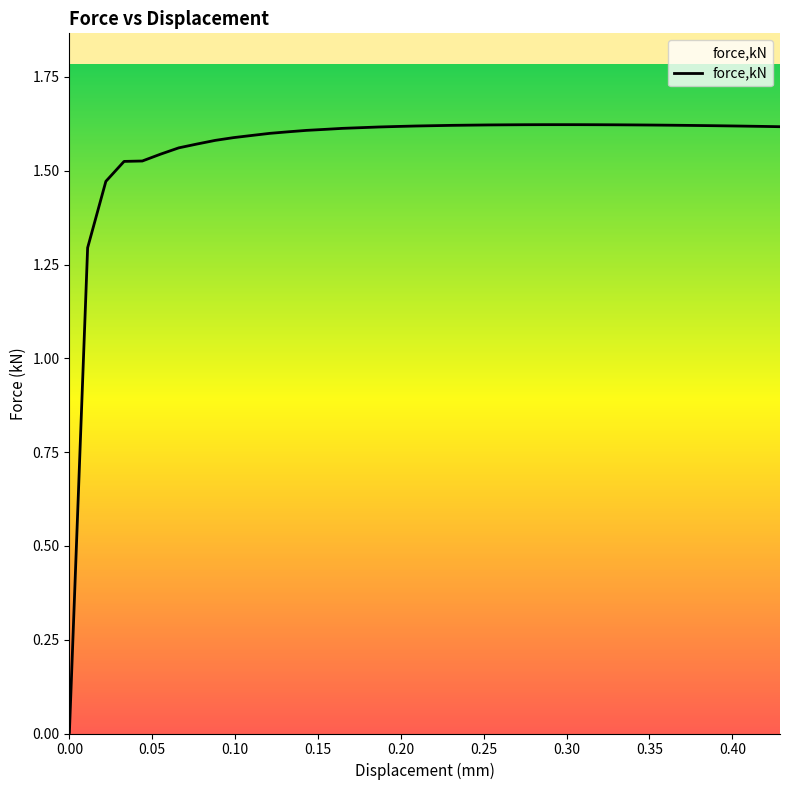

How many lines are shown in the chart?

1